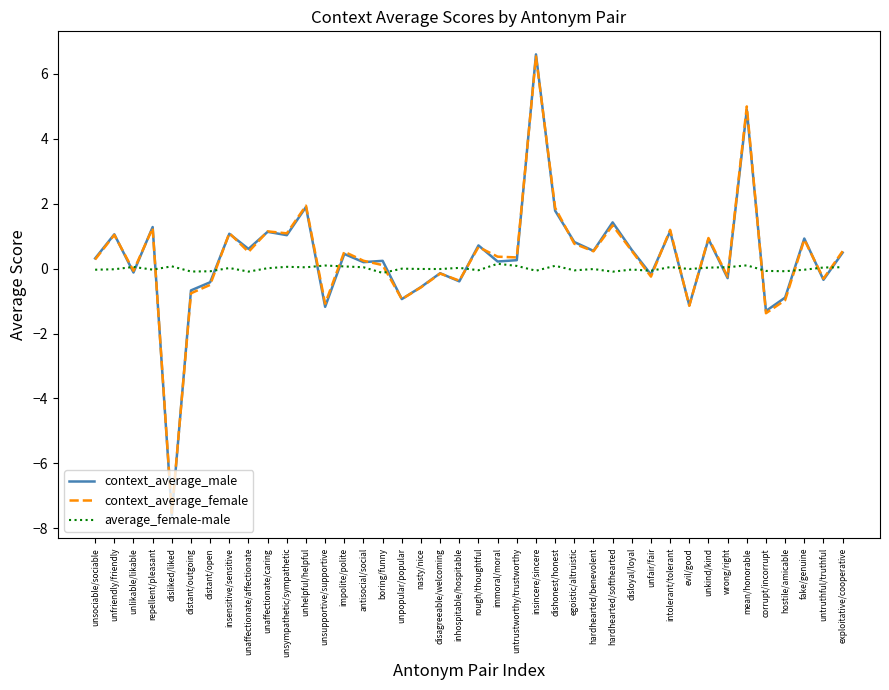

What is the sum of all average_female-male values?

0.1